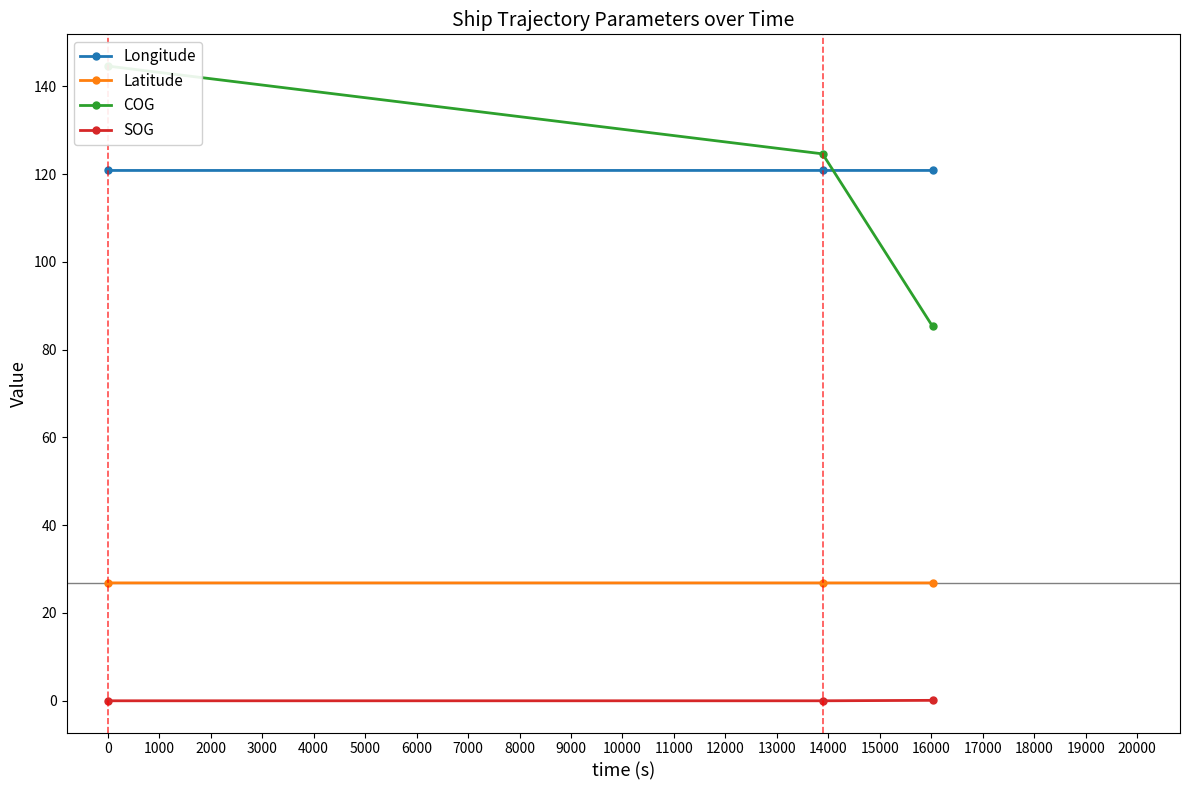

What is the highest value of the Longitude series?

120.8